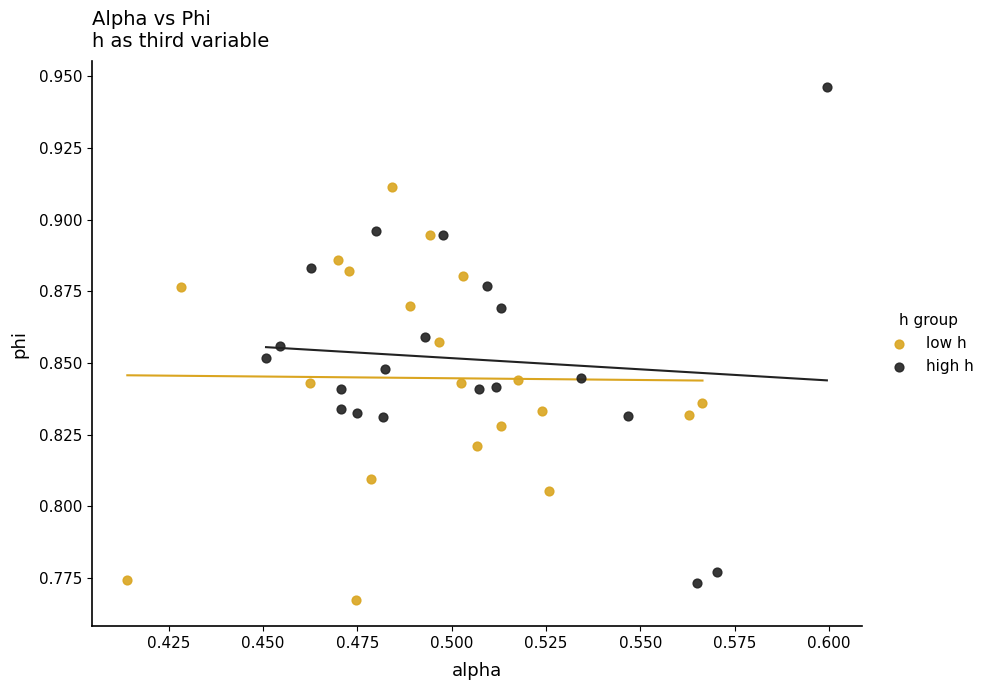

Which series has the widest spread of Y values?

high h